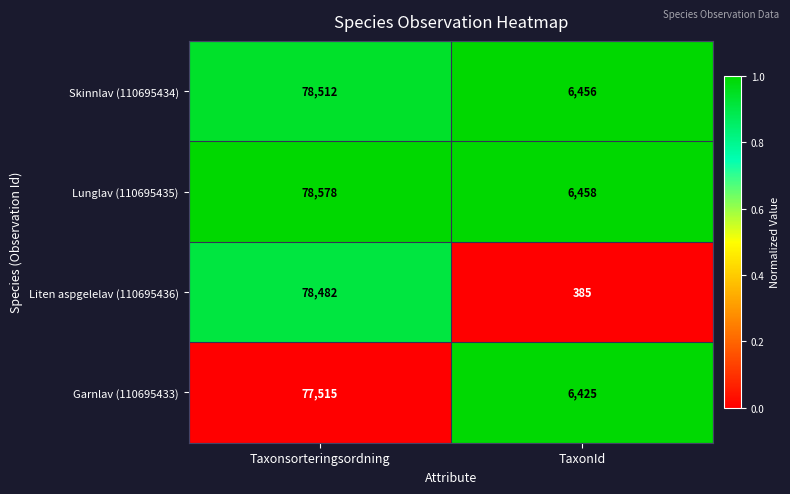

What is the spread (max minus min) of values at Taxonsorteringsordning?

1063